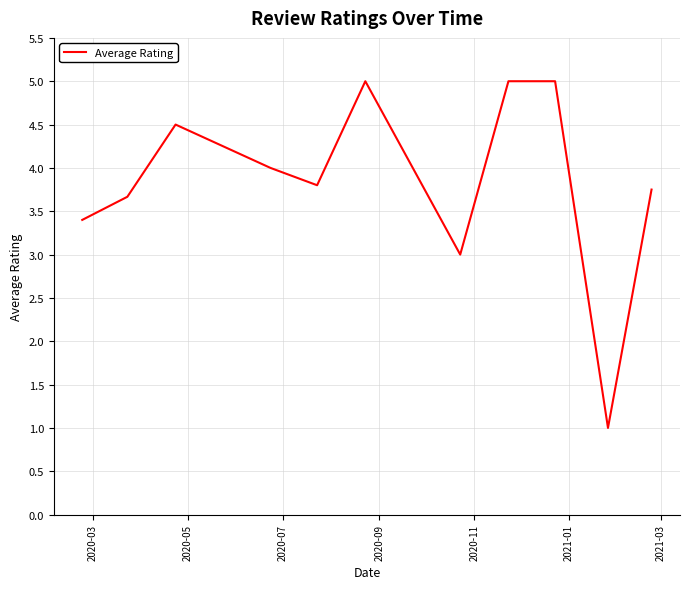

What is the smallest value displayed?

1.0